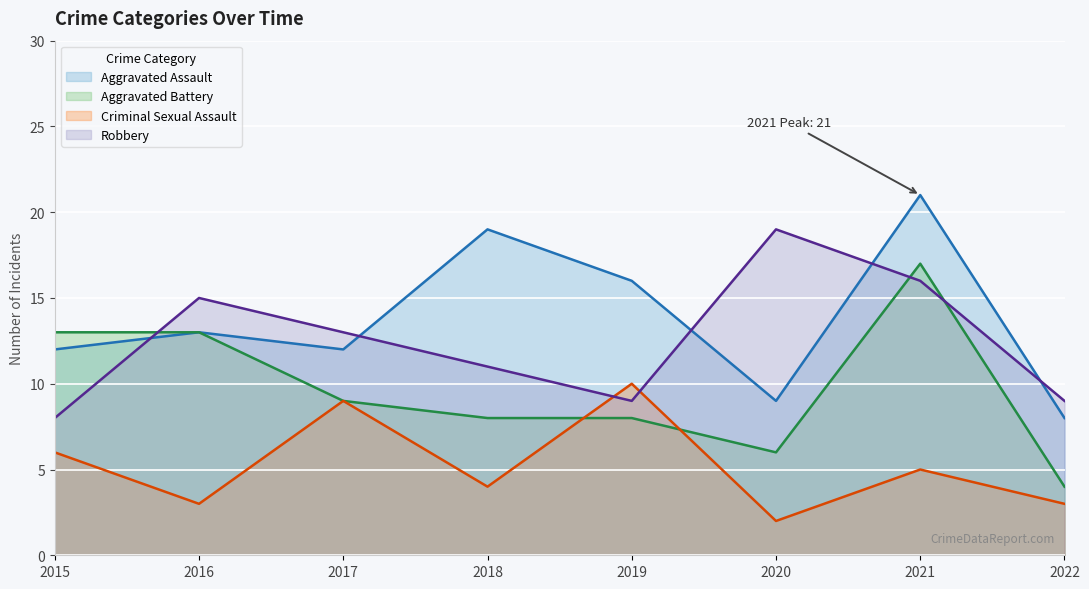

At which category does the chart reach its peak across all series?

2021